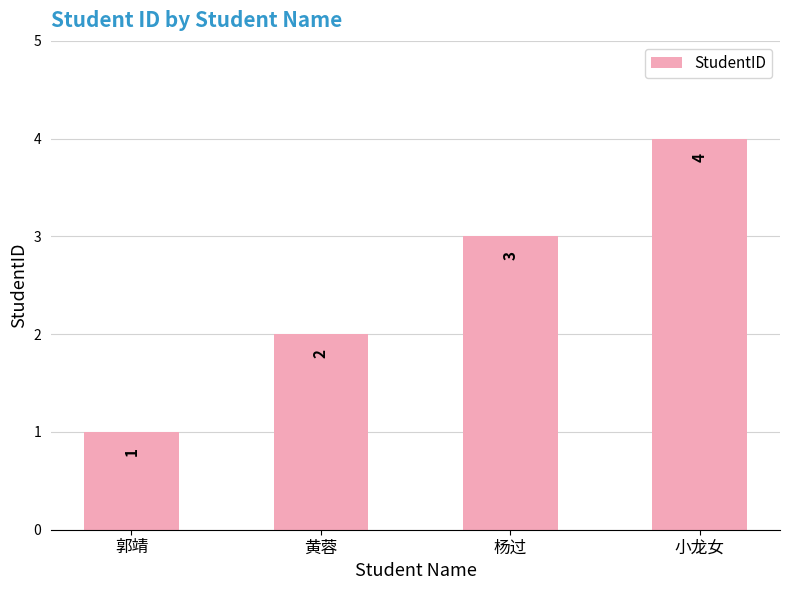

What is the label of the 3rd bar from the right?

黄蓉